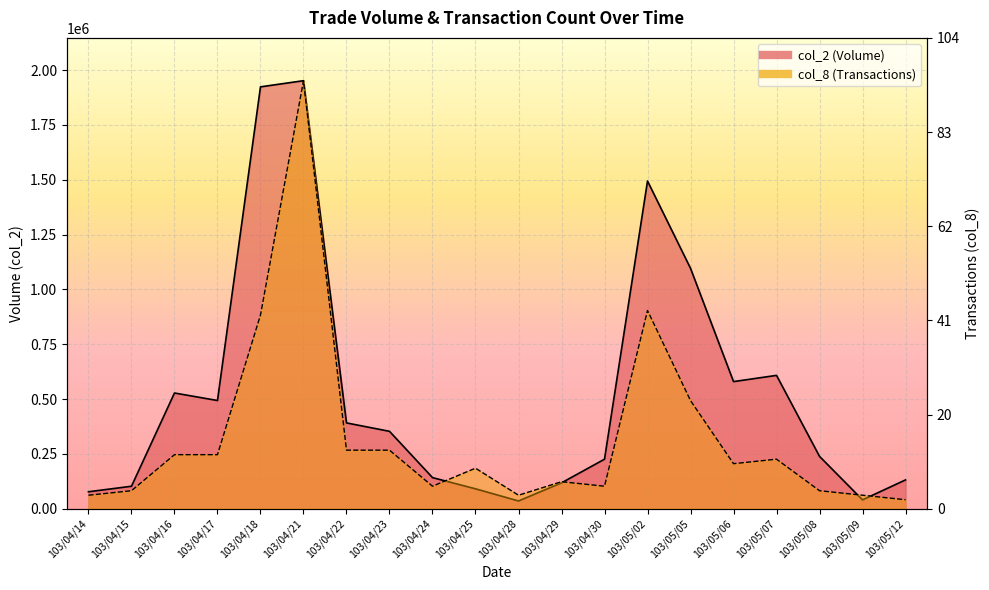

Where does the col_2 series first go above 353010?

103/04/16